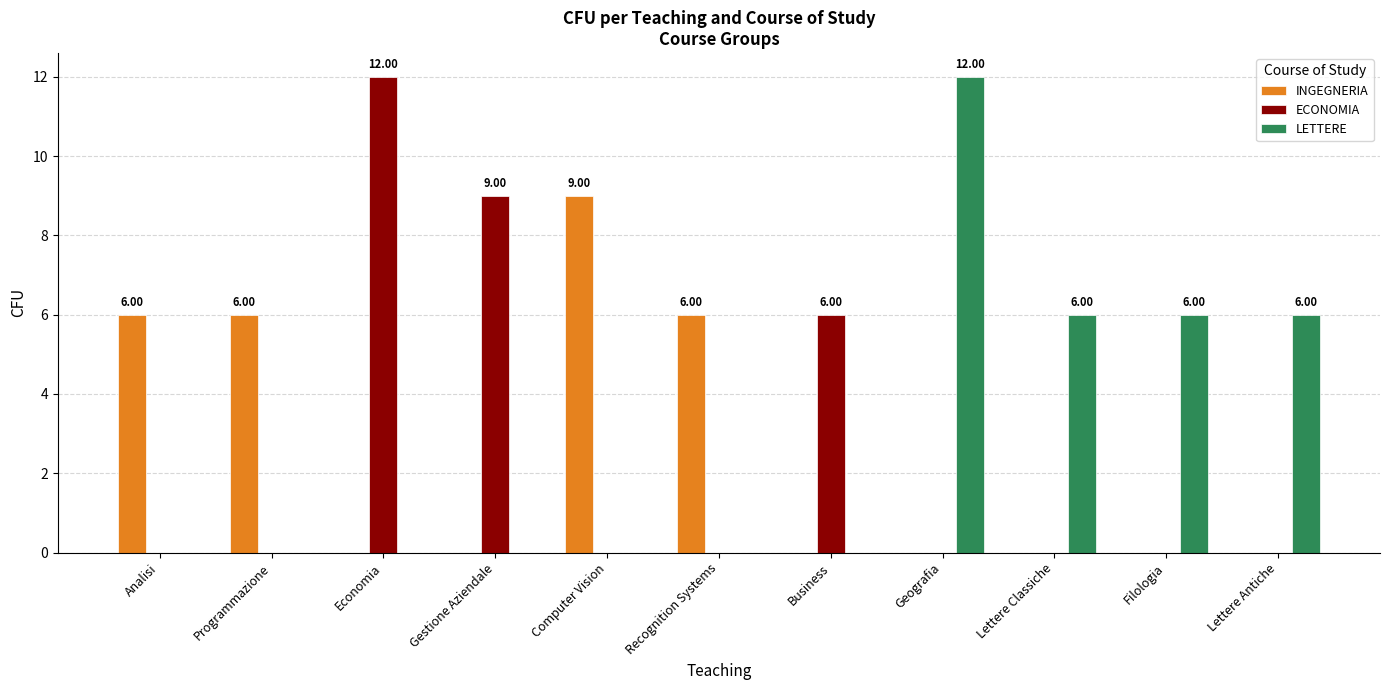

Which series has the largest total across all categories?

LETTERE